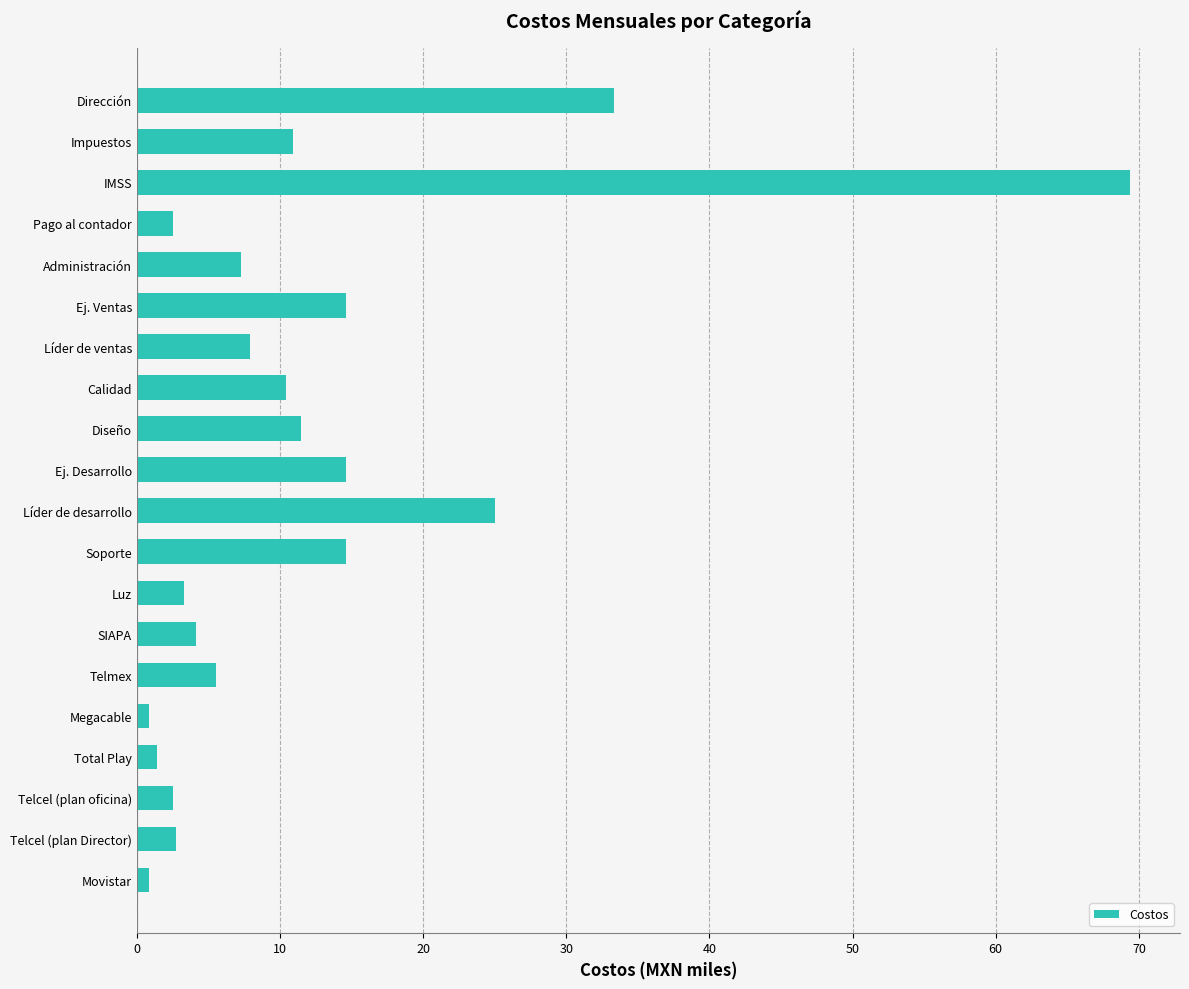

Where is the data nearest to the value 35?

Dirección